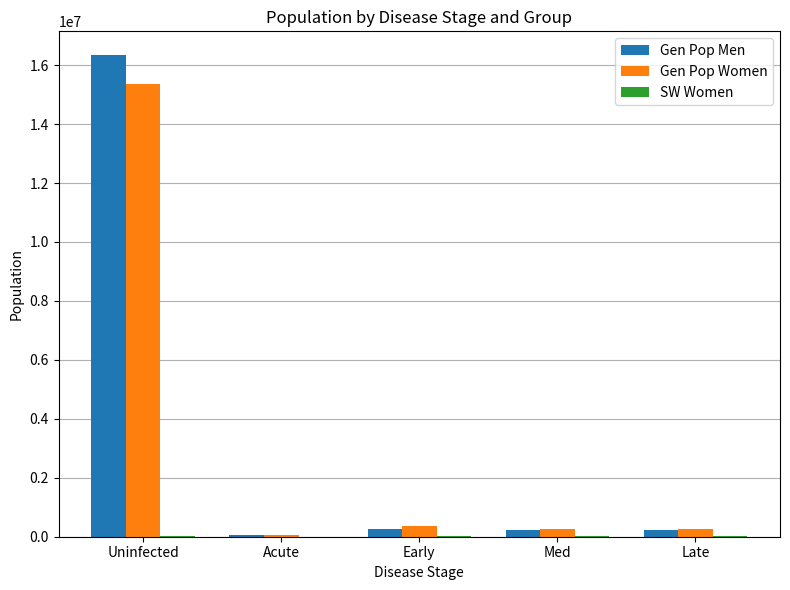

What is the sum of all Gen Pop Men values?

17071763.0